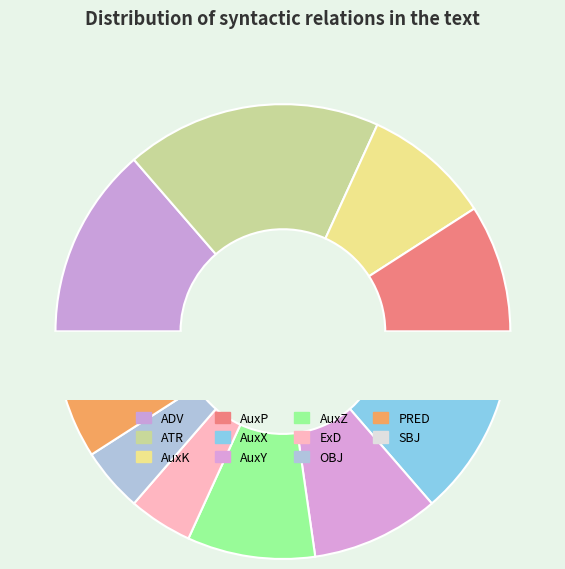

Is the sum of OBJ and AuxY greater than half?

No